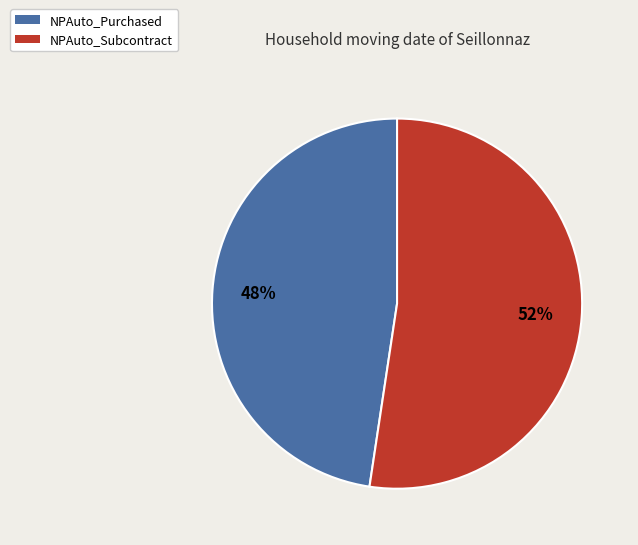

To the nearest percent, what is the combined percentage of NPAuto_Purchased and NPAuto_Subcontract?

100%